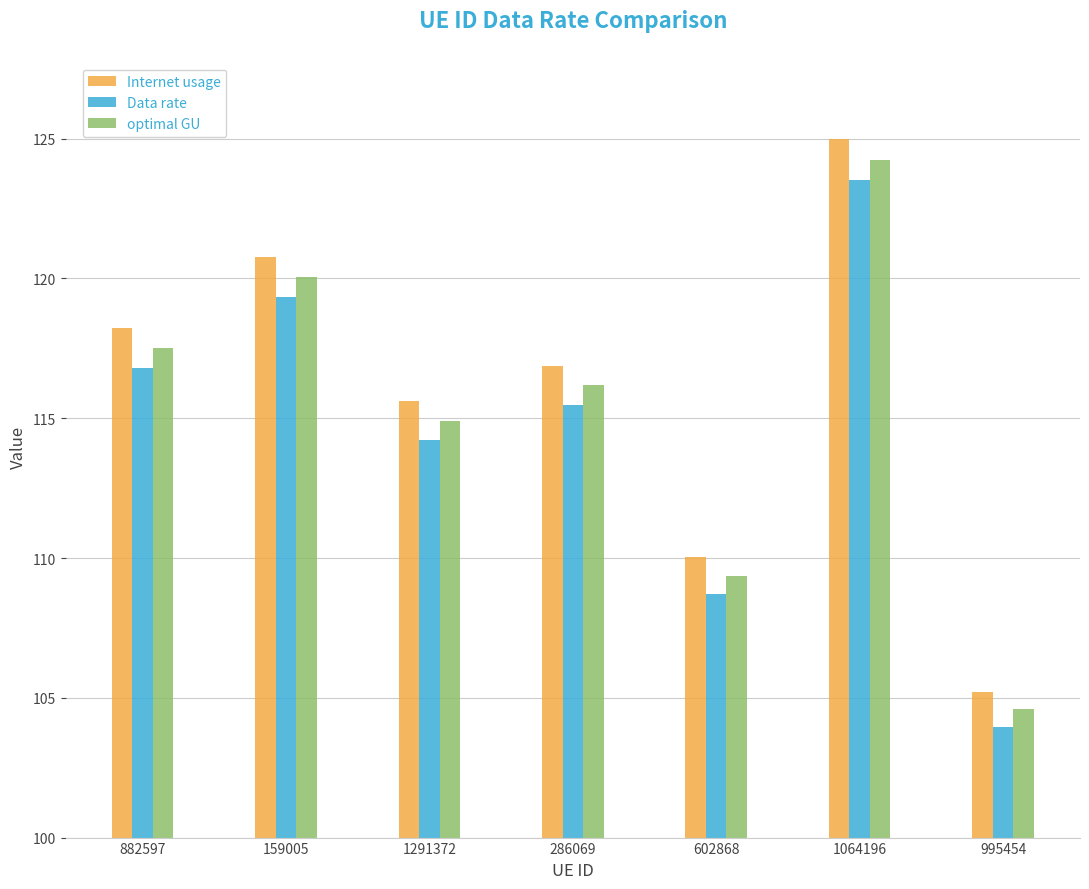

What is the smallest value displayed?

104.0